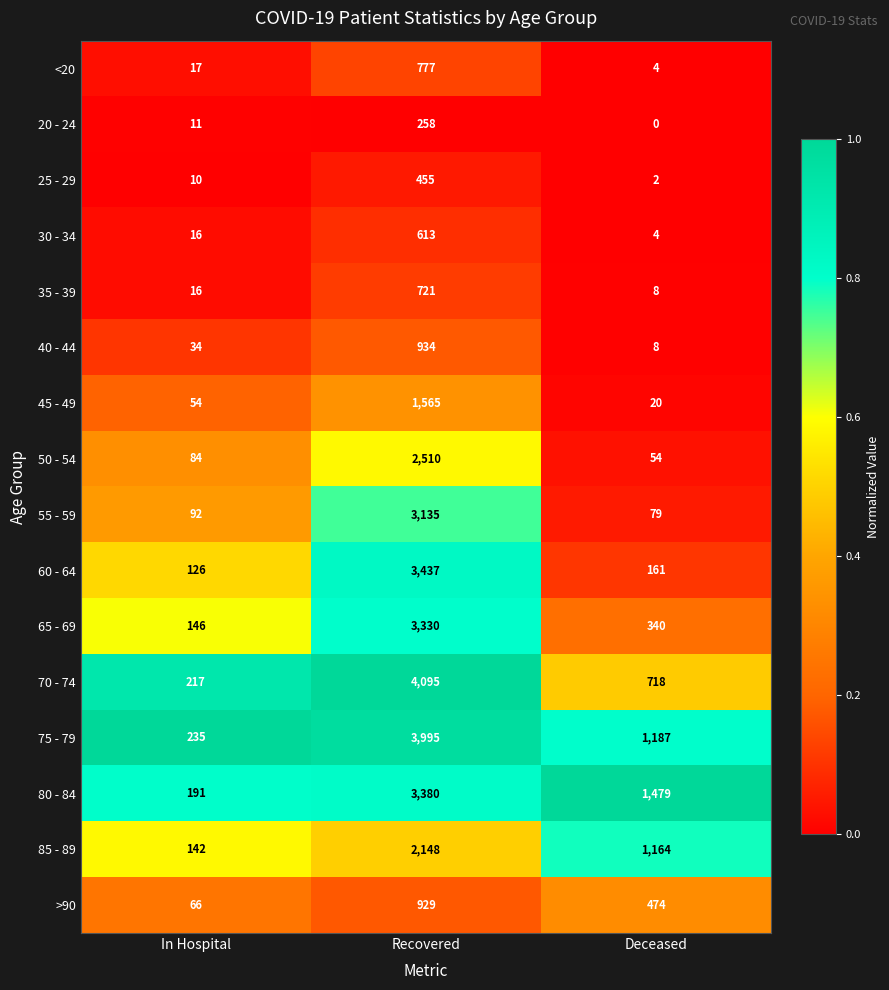

True or false: 65 - 69 has a value of 146 at In Hospital.

True